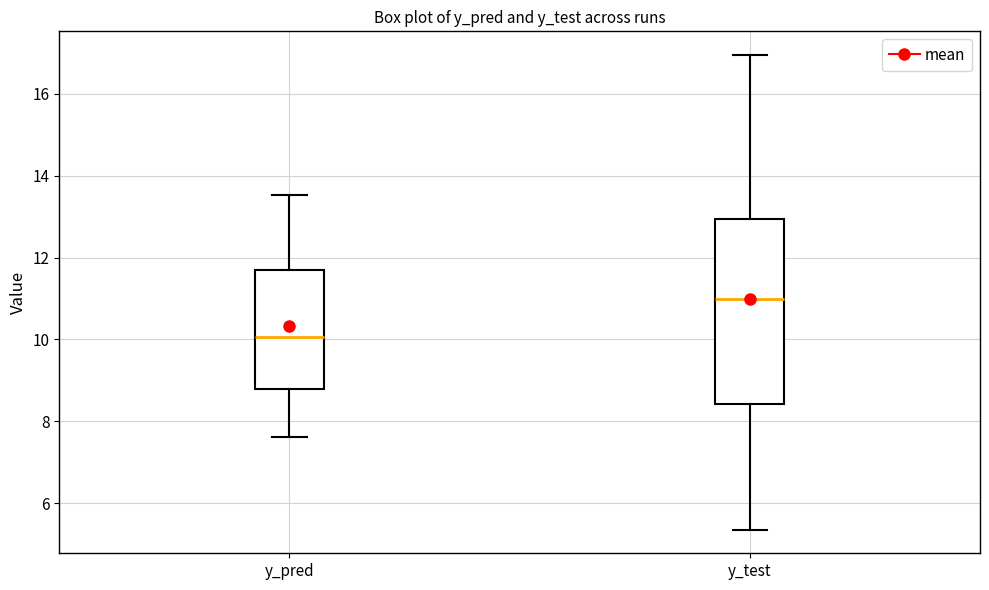

Comparing the boxes themselves (not the whiskers), which one is the tallest?

y_test